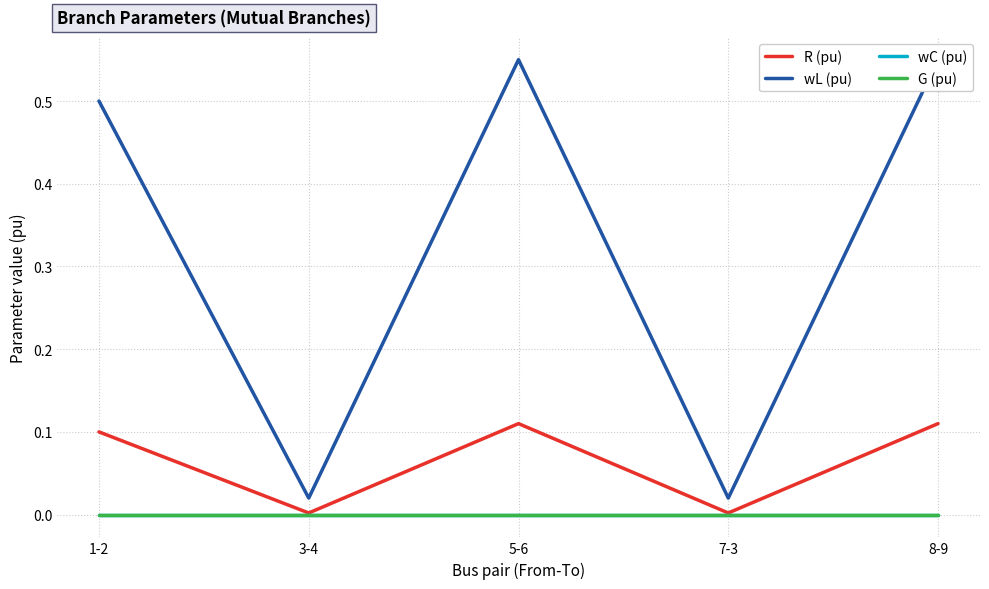

Which series has the largest total across all categories?

wL (pu)